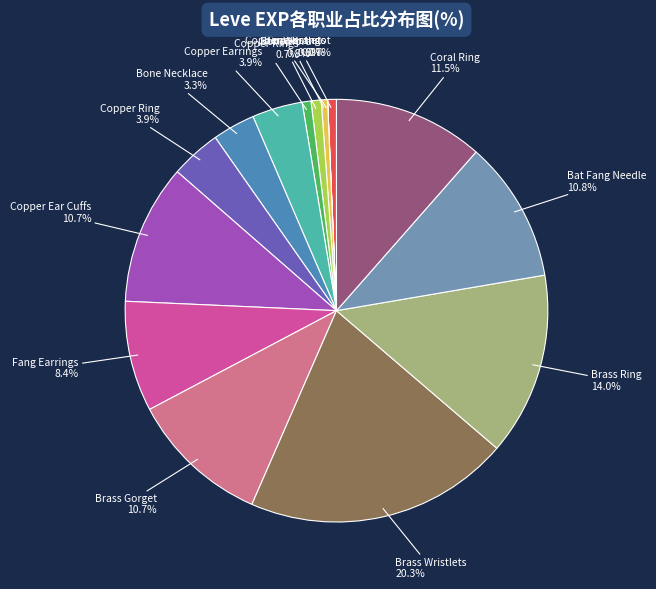

What is the largest slice in the pie chart?

Brass Wristlets